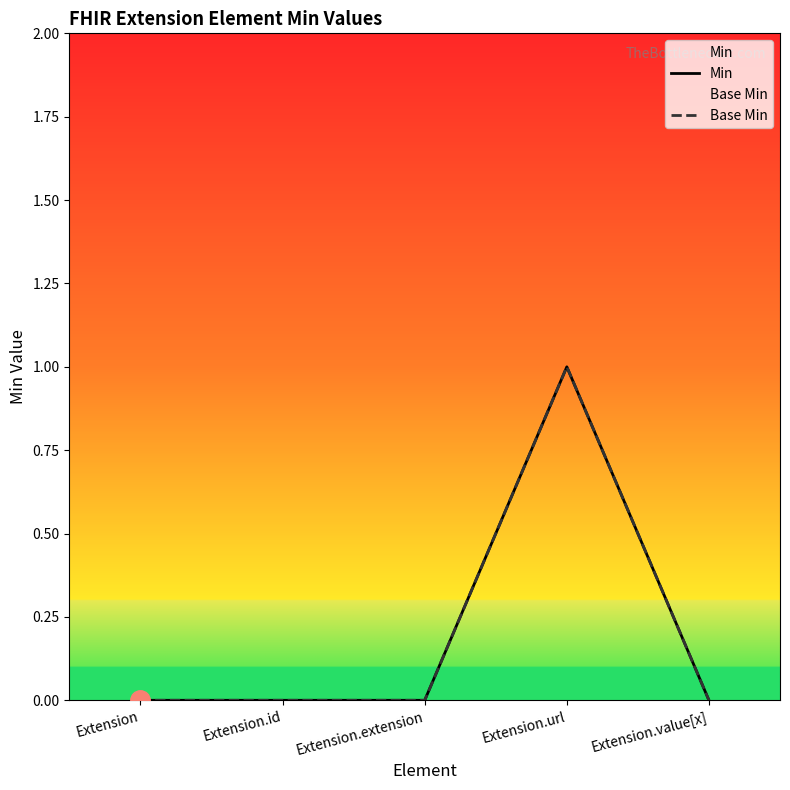

Where is the first local maximum for Min?

Extension.url